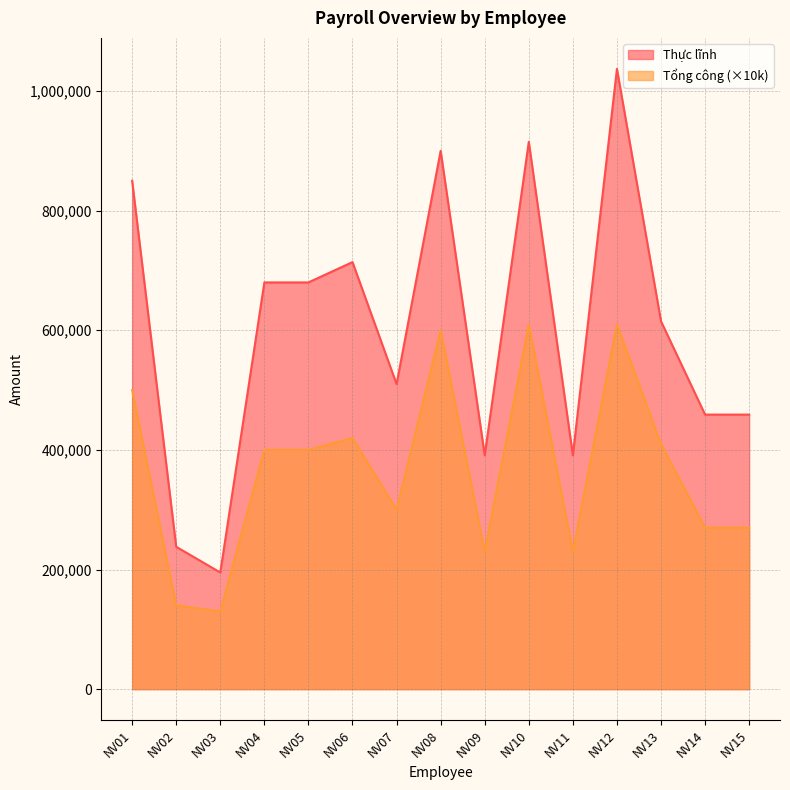

In Thực lĩnh, how many points are higher than both neighbors (excluding endpoints)?

4